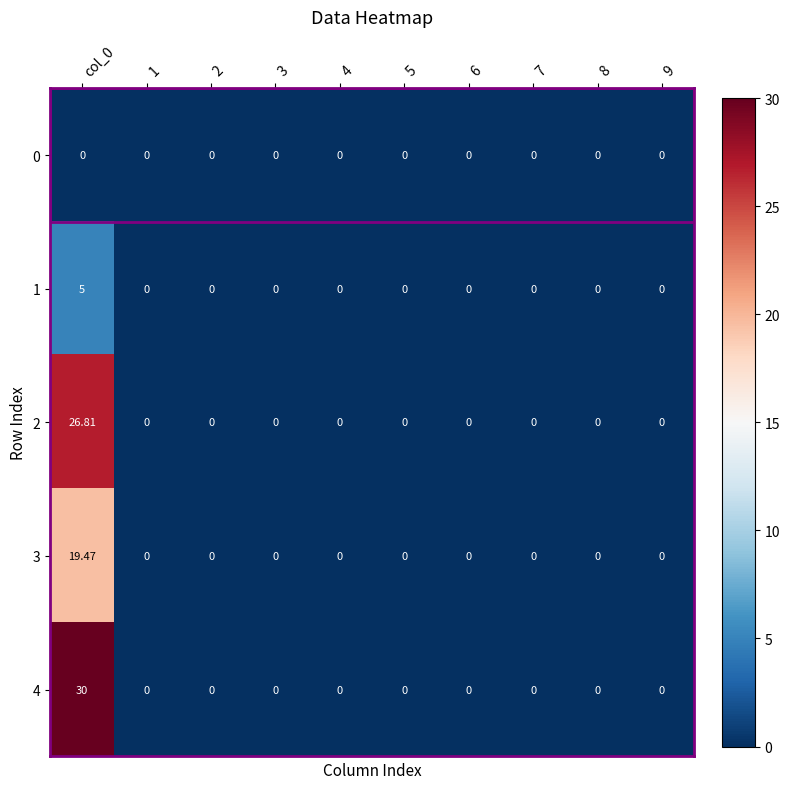

Rank the series by their maximum value, from lowest to highest.

0, 1, 3, 2, 4